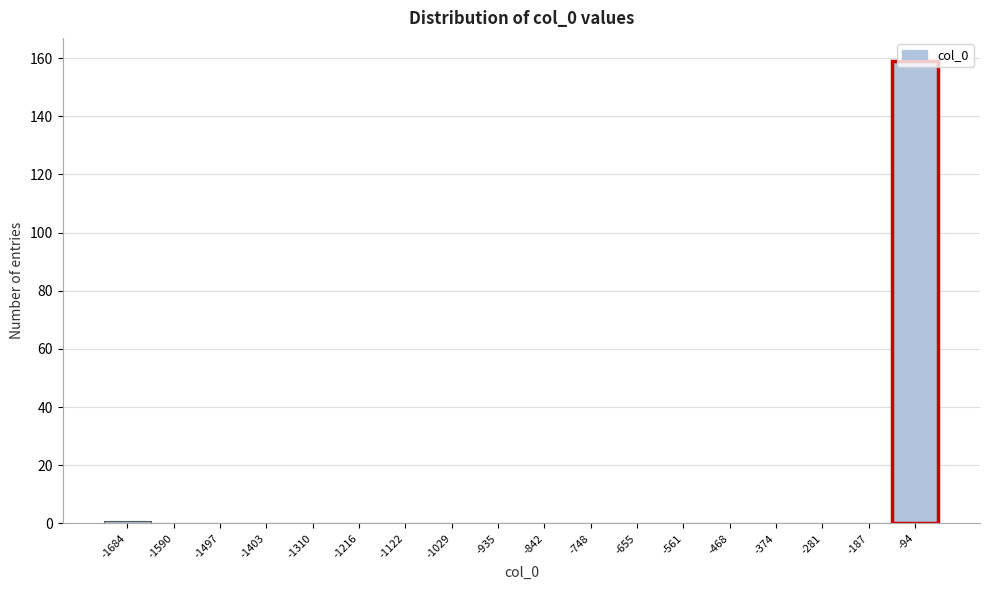

Is it true that the value at -842 is 0?

True